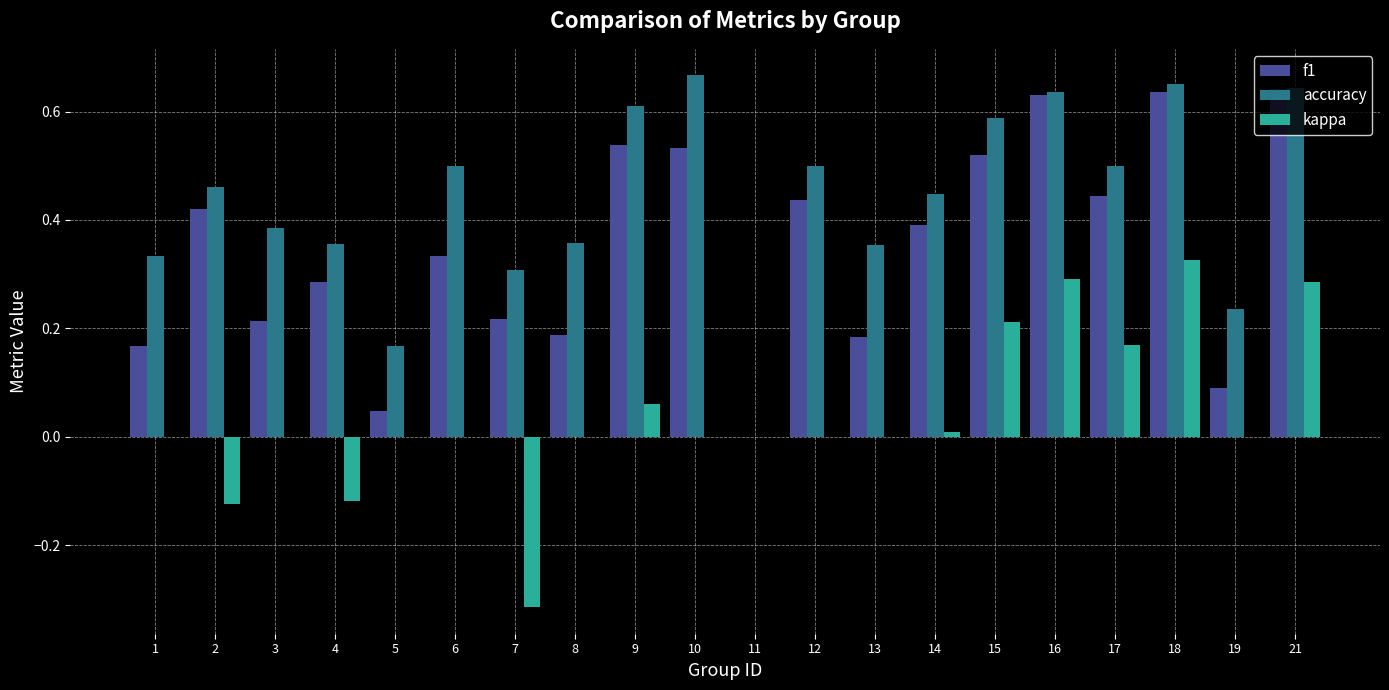

The value of kappa at 10 is 0.0. True or false?

True